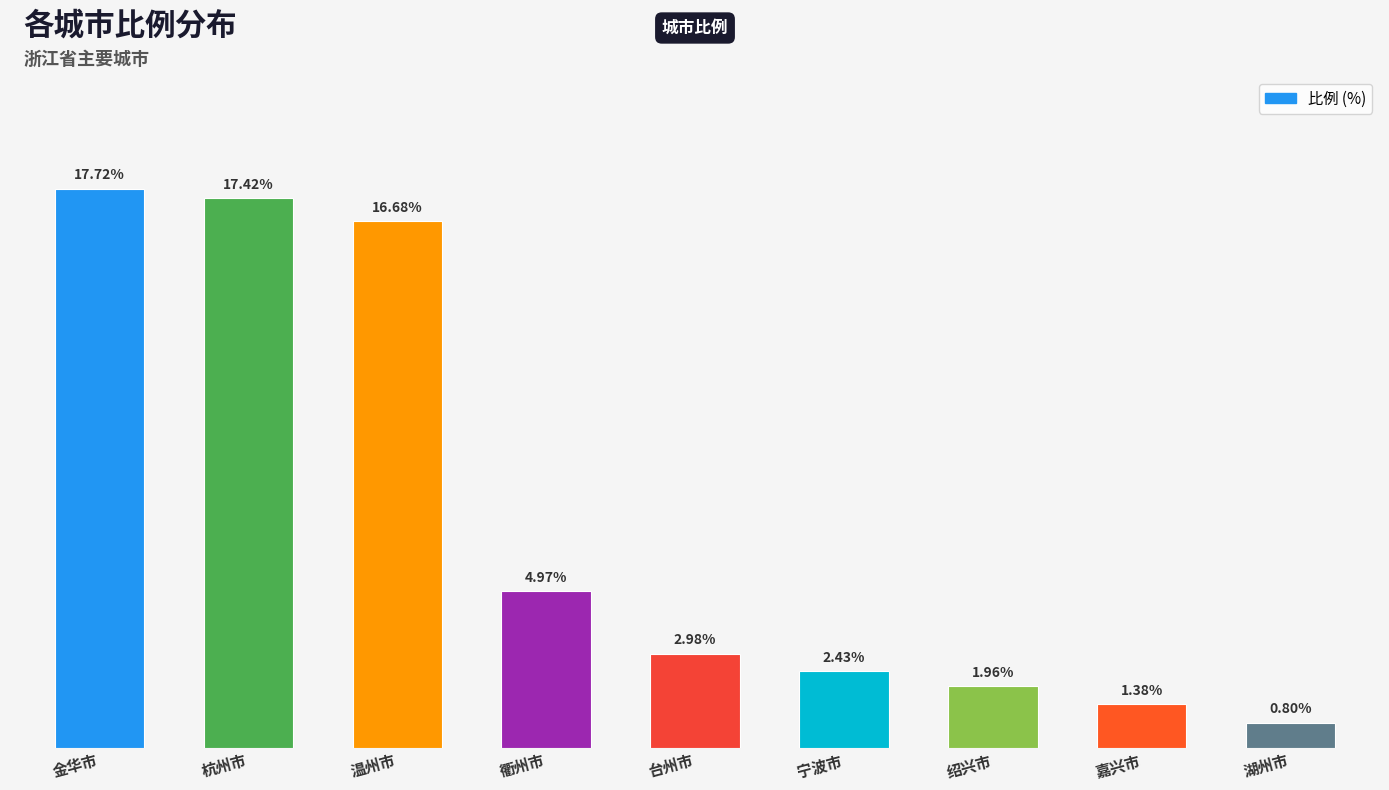

Which label corresponds to the smallest value in the chart?

湖州市